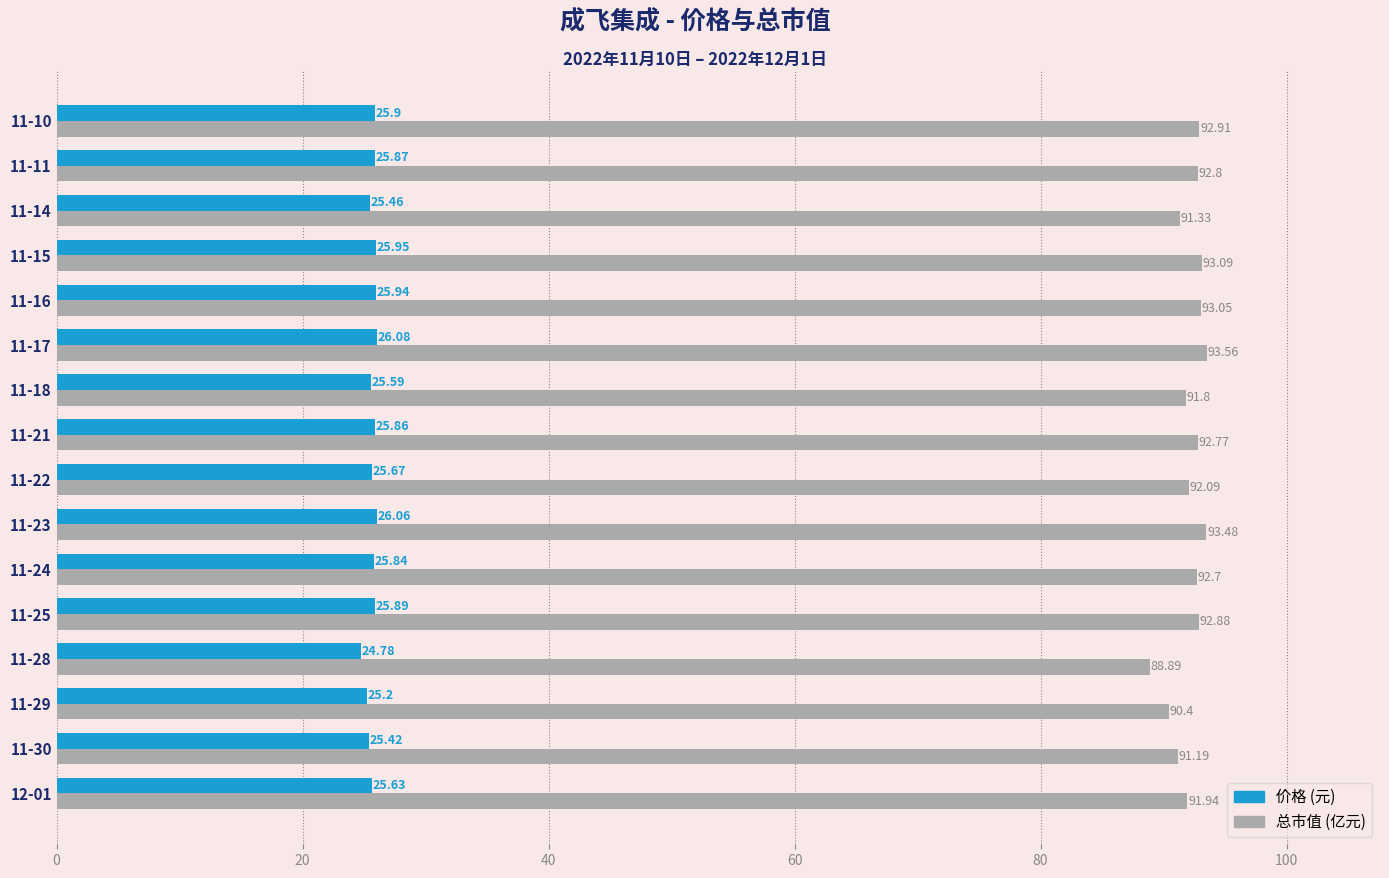

What is the total value across all series at 11-25?

118.8